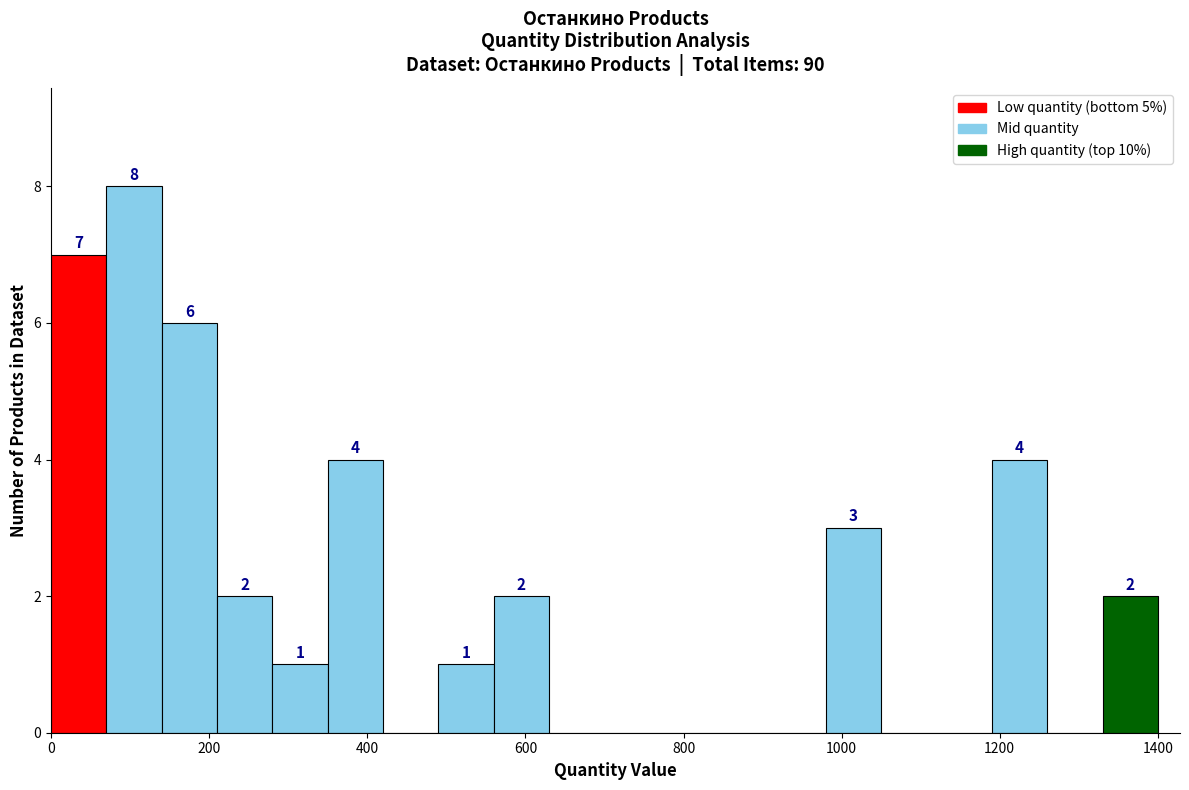

Read against the x-axis, roughly where is the centre of the tallest bar?

100